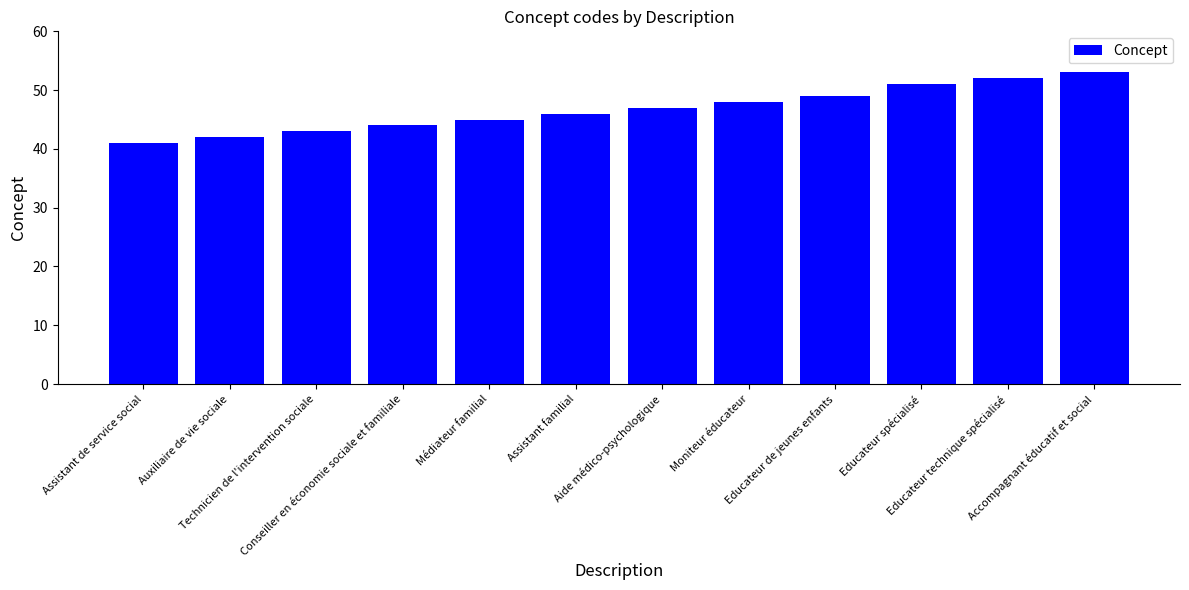

What is the value of the 9th bar from the left?

49